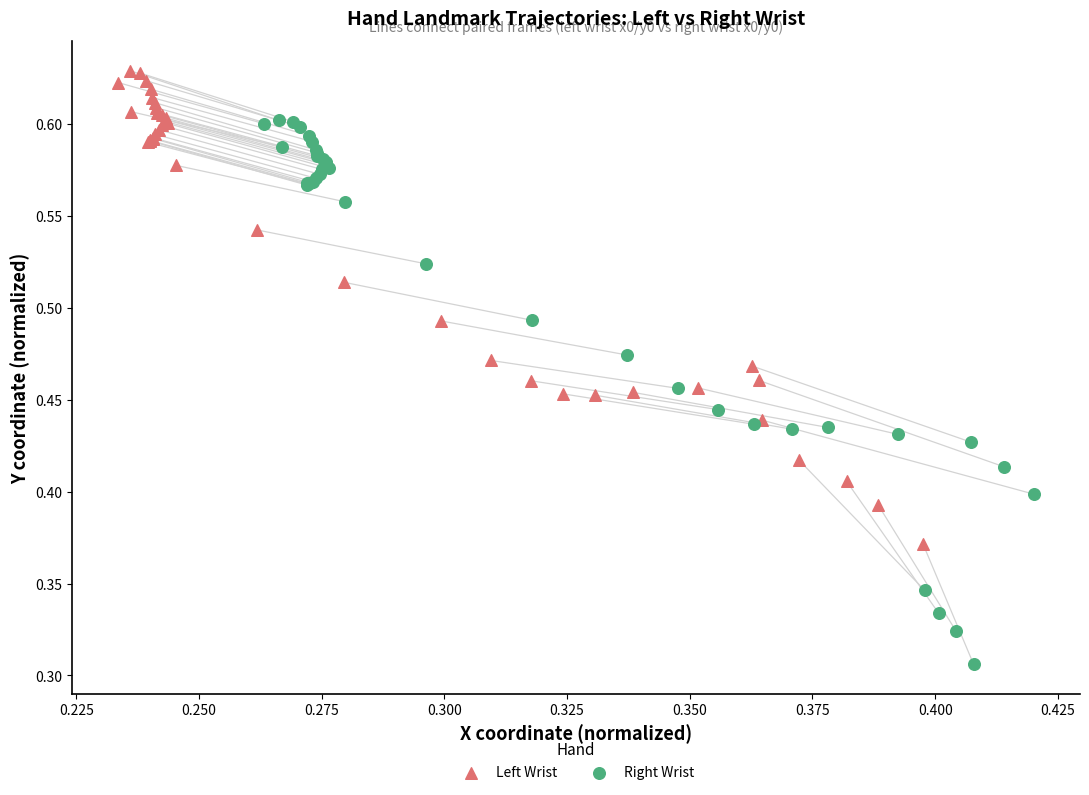

Which series has the widest spread of Y values?

Right Wrist